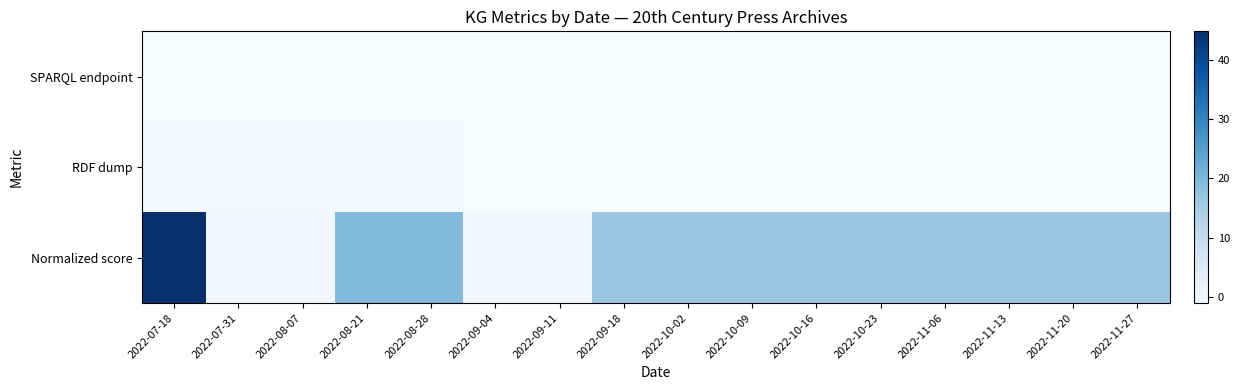

At how many categories does at least one series exceed 5?

12